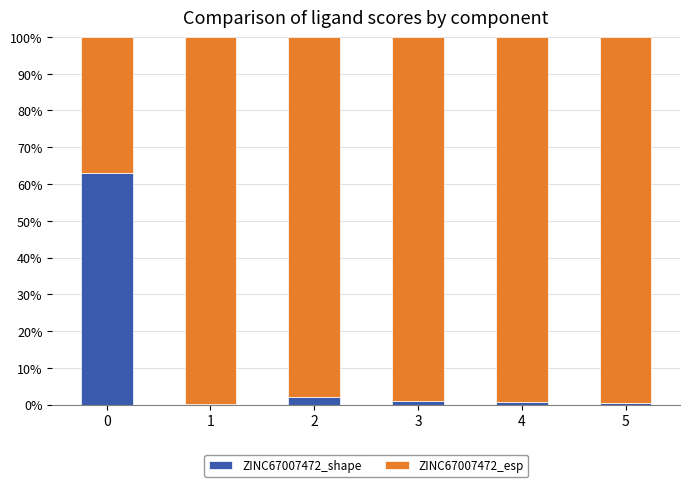

The ZINC67007472_shape series shows 0.6 at 4. True or false?

True